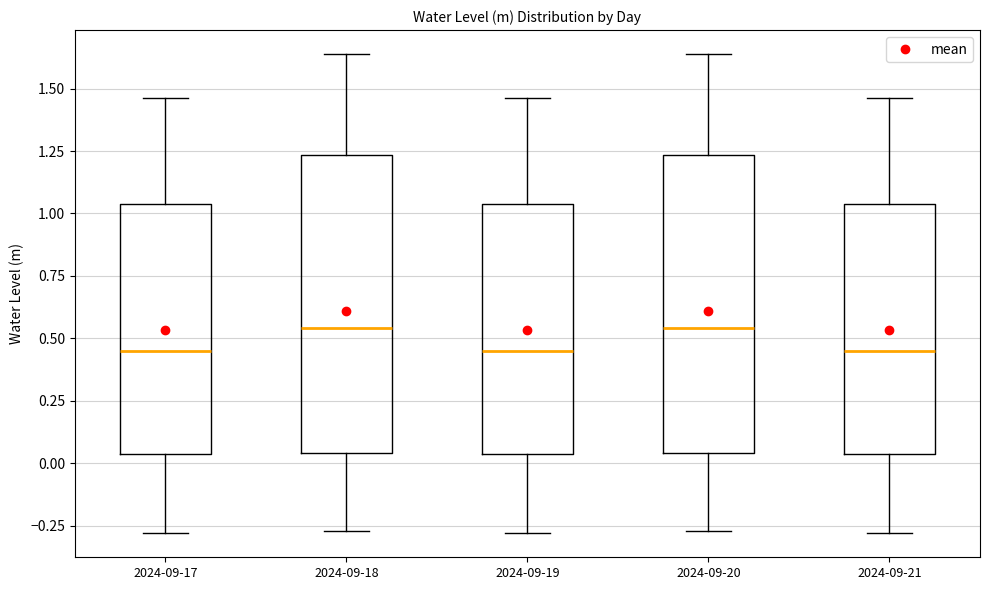

Where does the upper whisker of the box for 2024-09-20 end on the y-axis? The values are not printed on the chart, so give them approximately, as read against the axis.

1.65